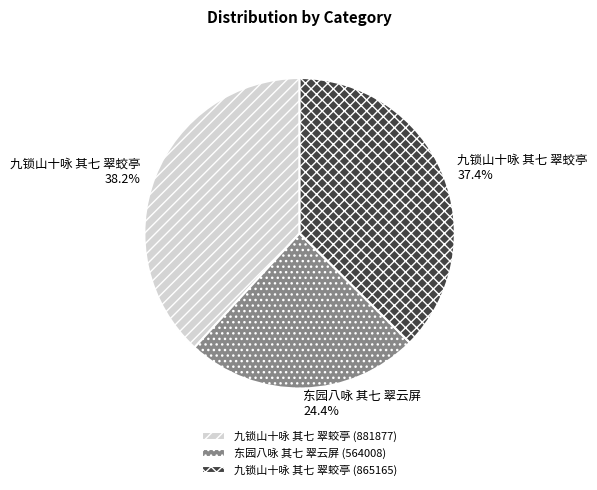

Is it true that 九锁山十咏 其七 翠蛟亭 (865165) is 37% of the pie?

True